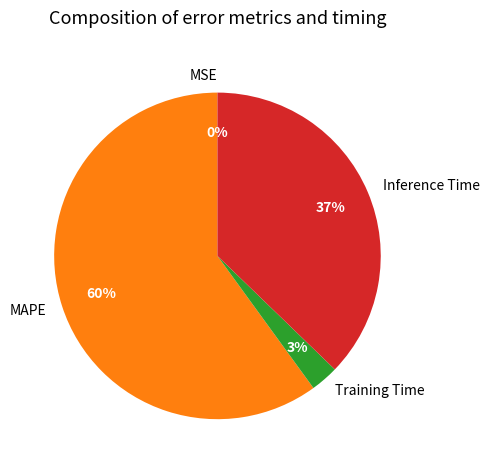

What percentage is the Training Time slice, to the nearest percent?

3%